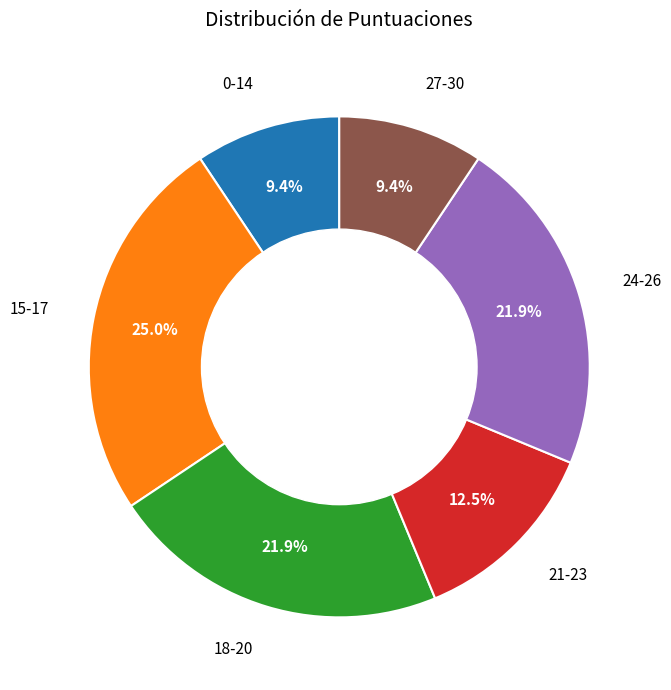

Does any single category account for the majority?

No